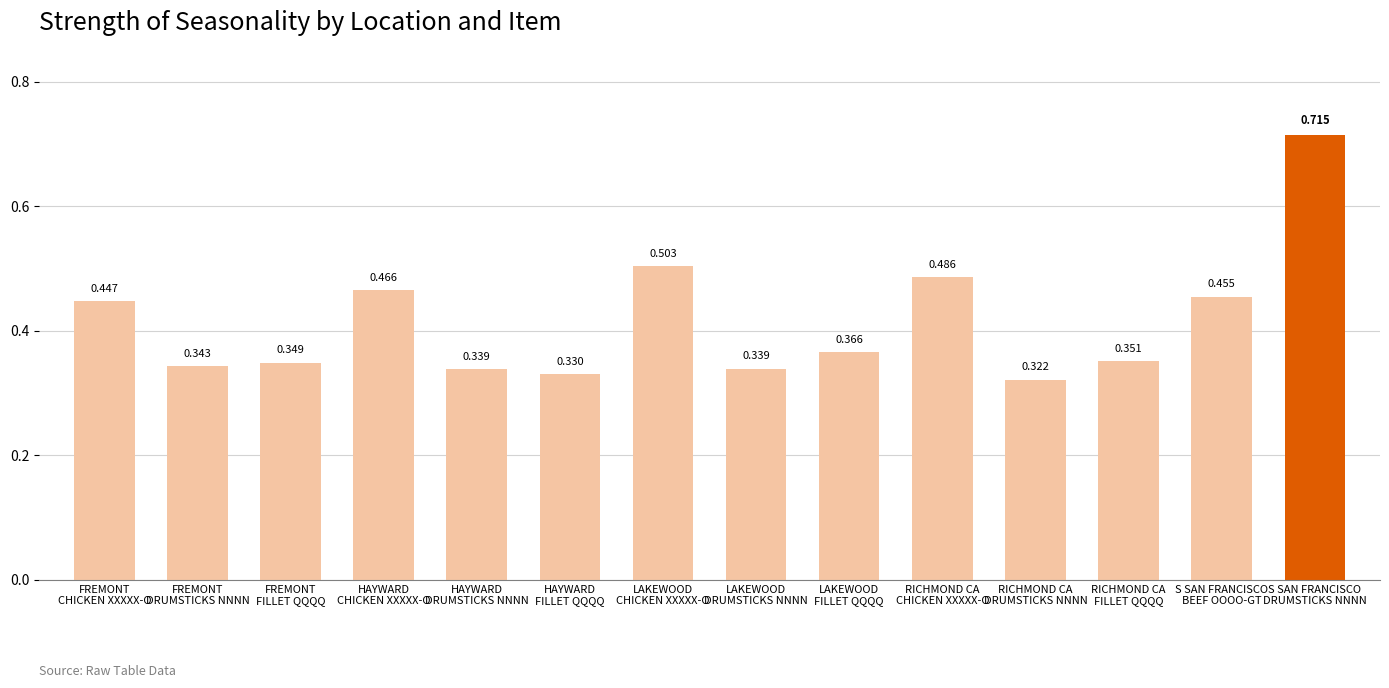

Are the bars horizontal?

No